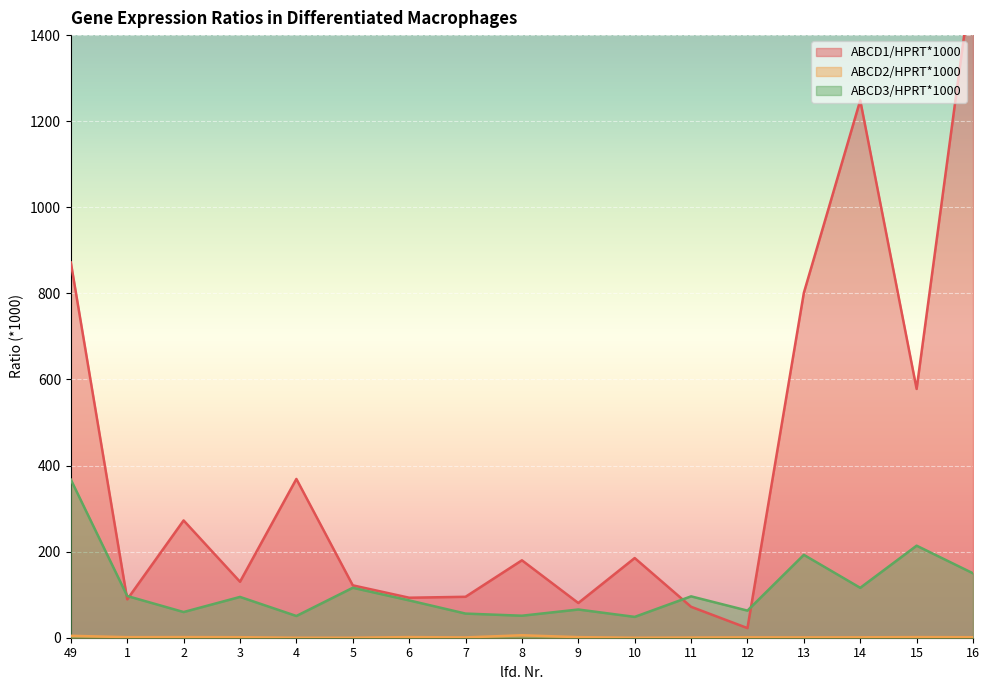

Which has a higher value, 15 or 2?

15